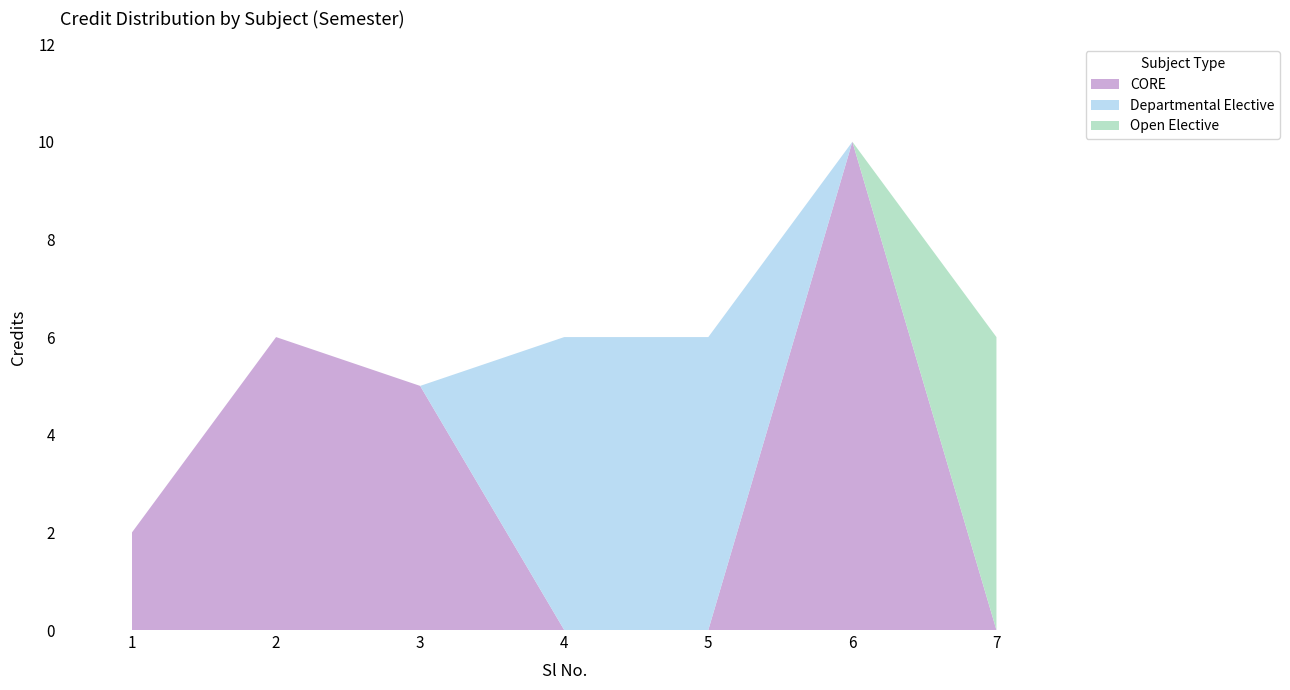

Reading left to right, list all the values displayed in this chart.

2	6	5	6	6	10	6